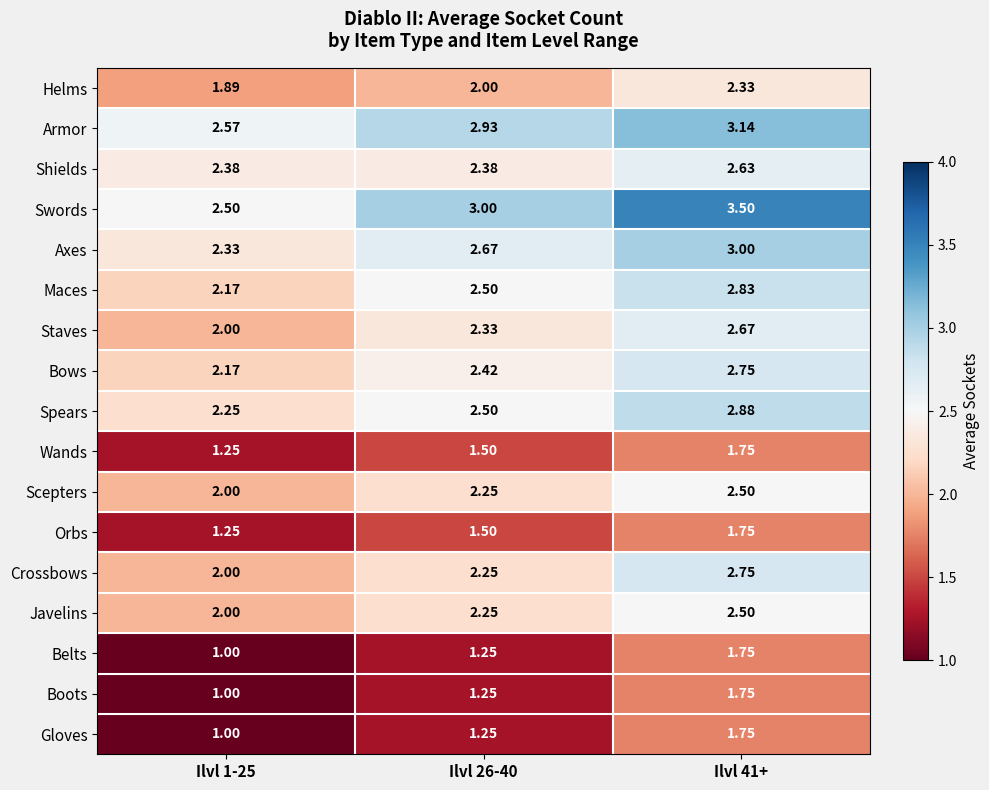

Which series has the largest range (max minus min)?

Swords